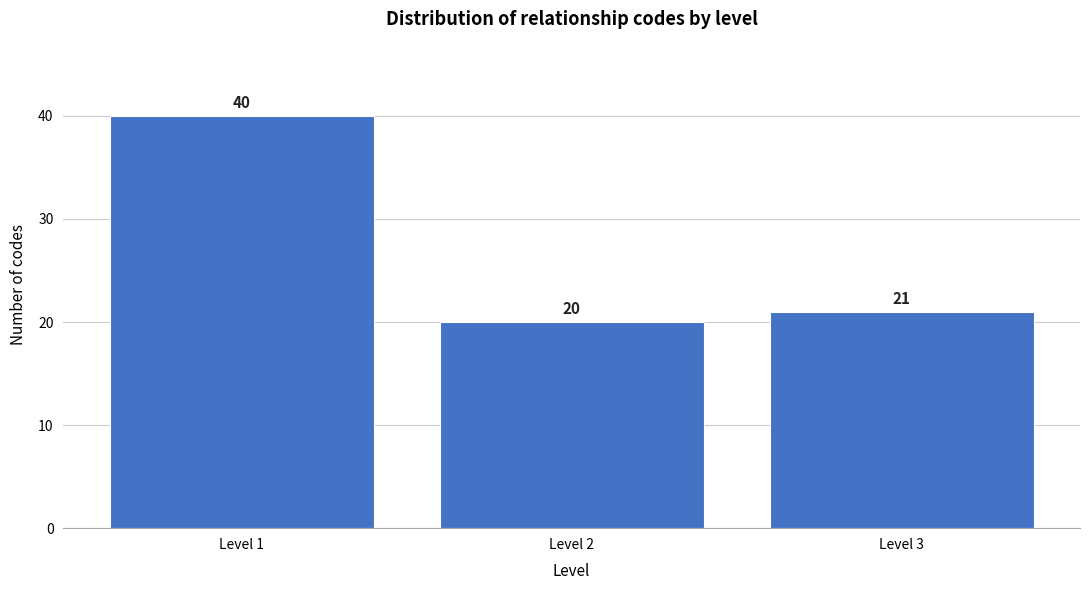

Reading left to right, list all the values displayed in this chart.

Level 1=40	Level 2=20	Level 3=21